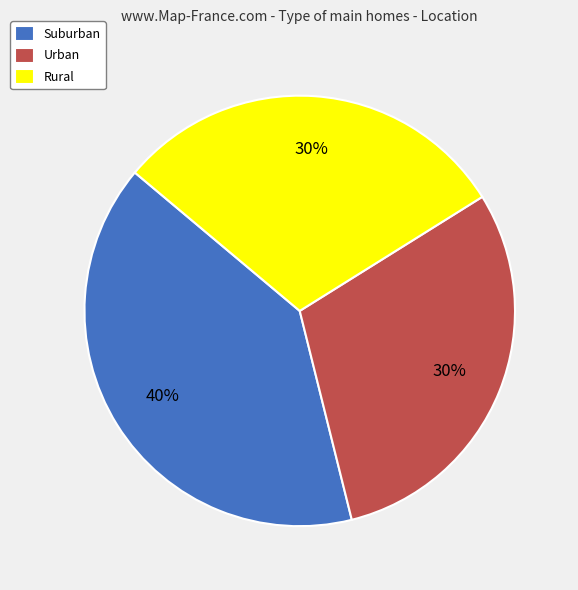

Does any single category account for the majority?

No